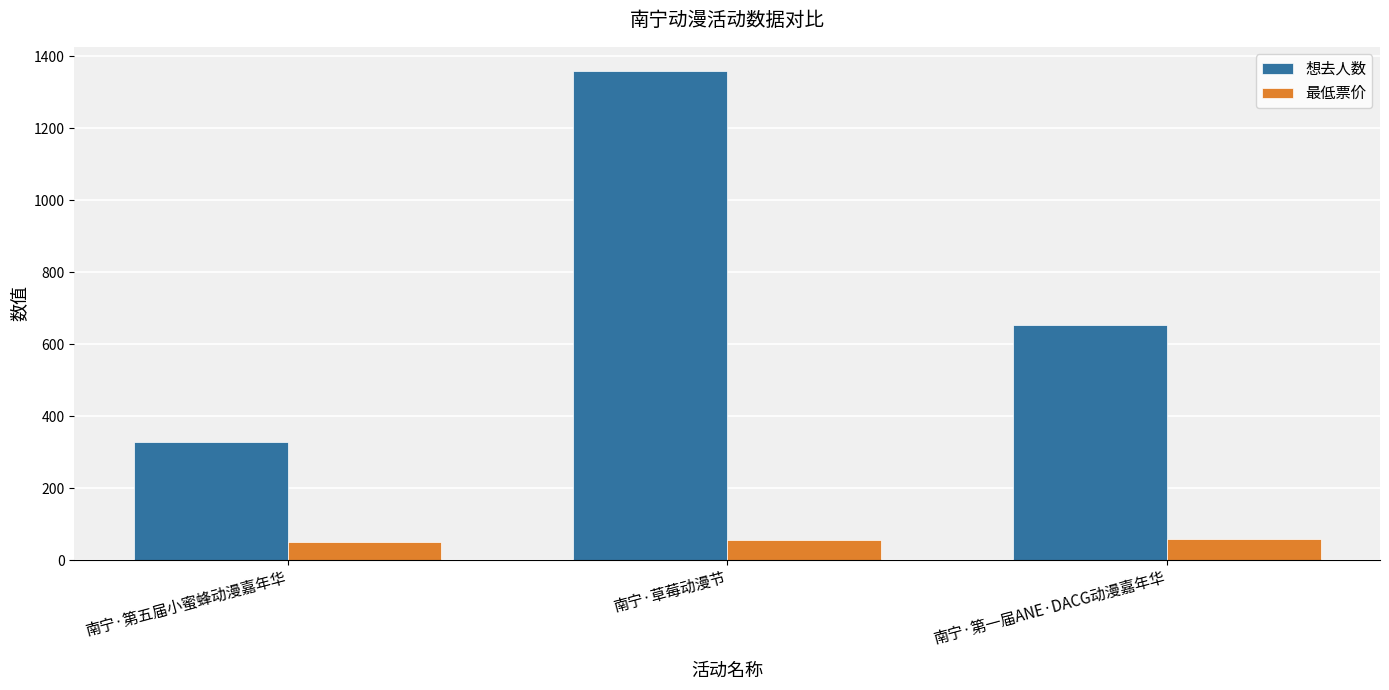

What is the total value across all series at 南宁·第五届小蜜蜂动漫嘉年华?

379